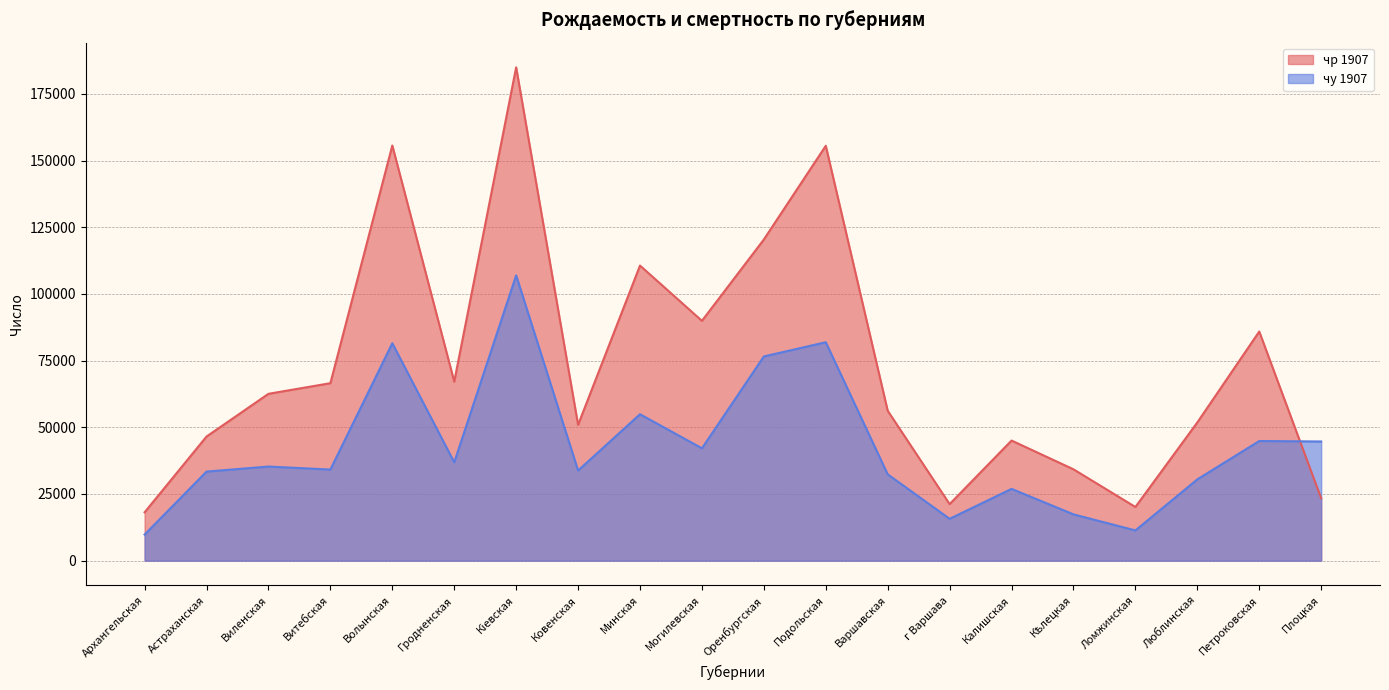

Reading left to right, what are all the values shown in this chart?

чр 1907: Архангельская=18134	Астраханская=46540	Виленская=62548	Витебская=66531	Волынская=155625	Гродненская=67113	Кіевская=184936	Ковенская=50925	Минская=110620	Могилевская=89905	Оренбургская=120404	Подольская=155518	Варшавская=56195	г Варшава=21209	Калишская=45034	Кѣлецкая=34250	Ломжинская=20126	Люблинская=51824	Петроковская=85899	Плоцкая=23369
чу 1907: Архангельская=9799	Астраханская=33399	Виленская=35291	Витебская=34159	Волынская=81507	Гродненская=36864	Кіевская=106942	Ковенская=33789	Минская=54894	Могилевская=42124	Оренбургская=76555	Подольская=81879	Варшавская=32361	г Варшава=15697	Калишская=26916	Кѣлецкая=17364	Ломжинская=11346	Люблинская=30480	Петроковская=44859	Плоцкая=44683